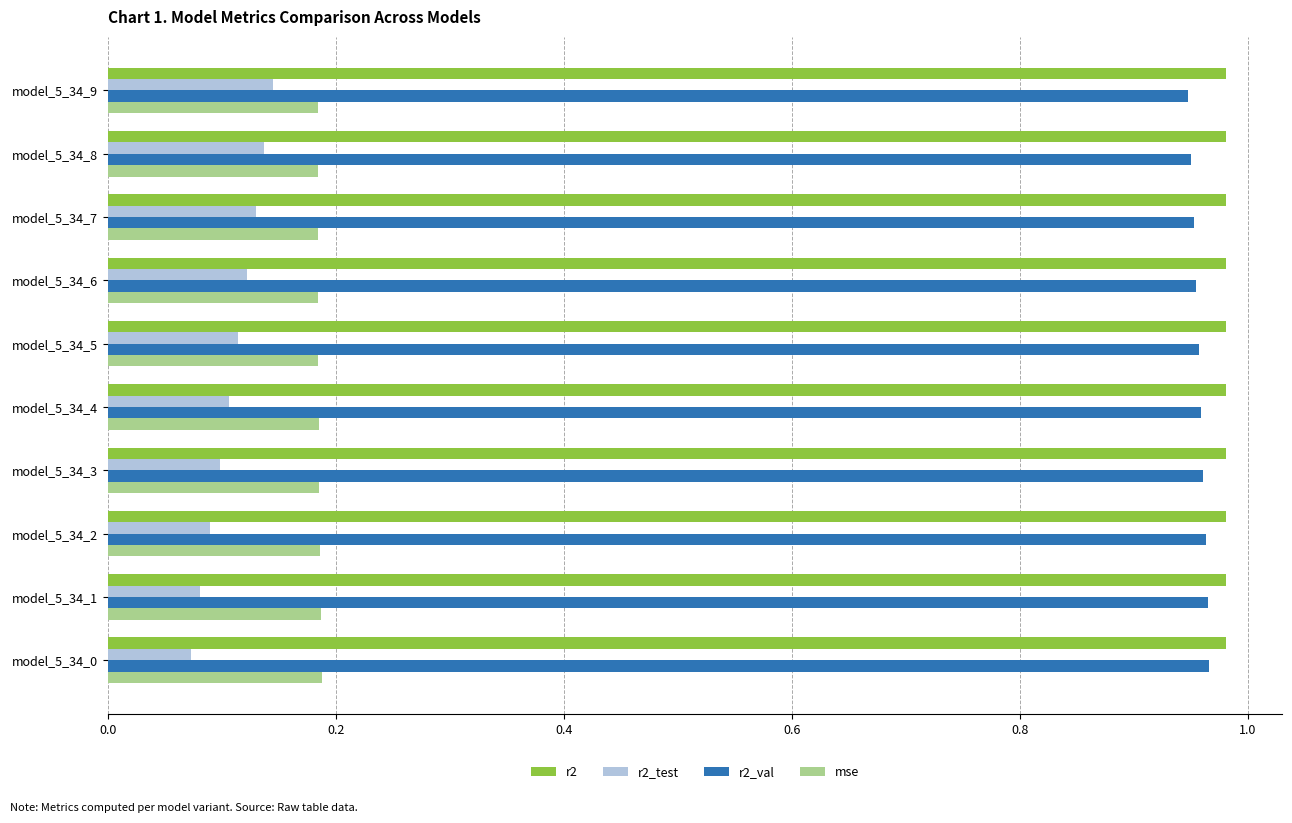

How many r2_val values are between 0 and 1?

10